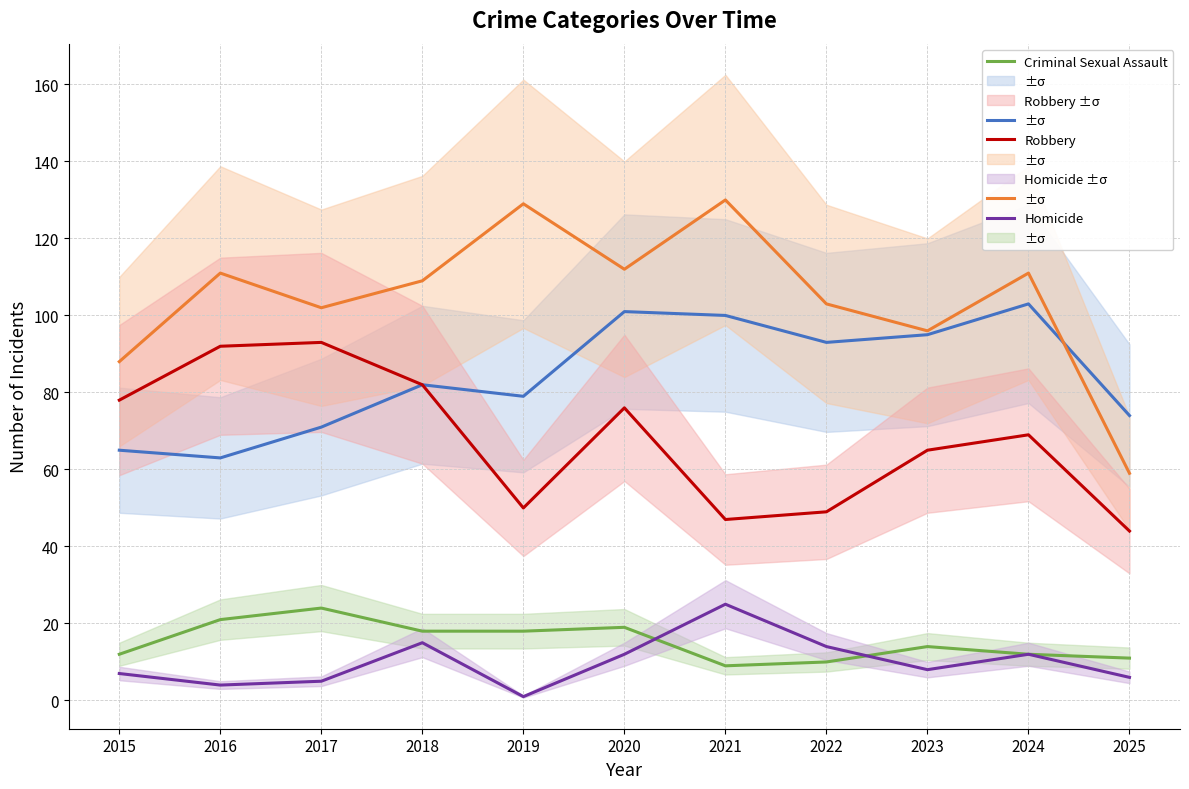

What is the difference between the maximum and minimum values in the Robbery series?

49